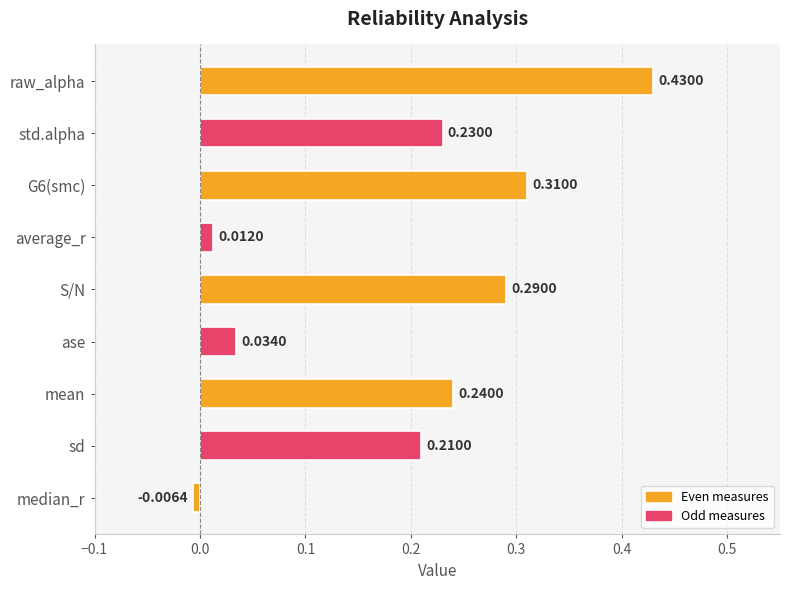

What is the label of the 8th bar from the bottom?

std.alpha